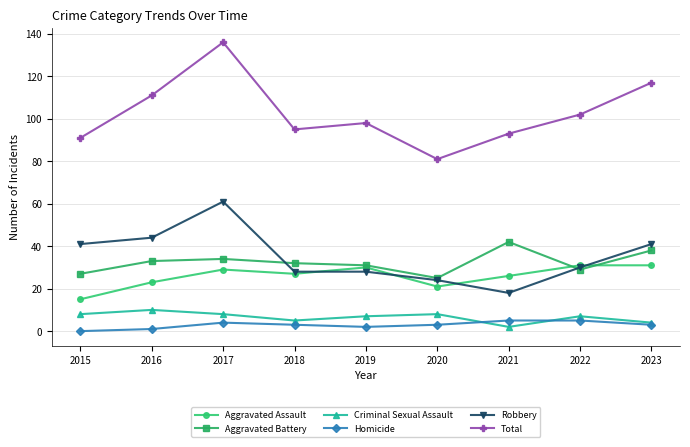

True or false: Aggravated Battery has a value of 42 at 2021.

True